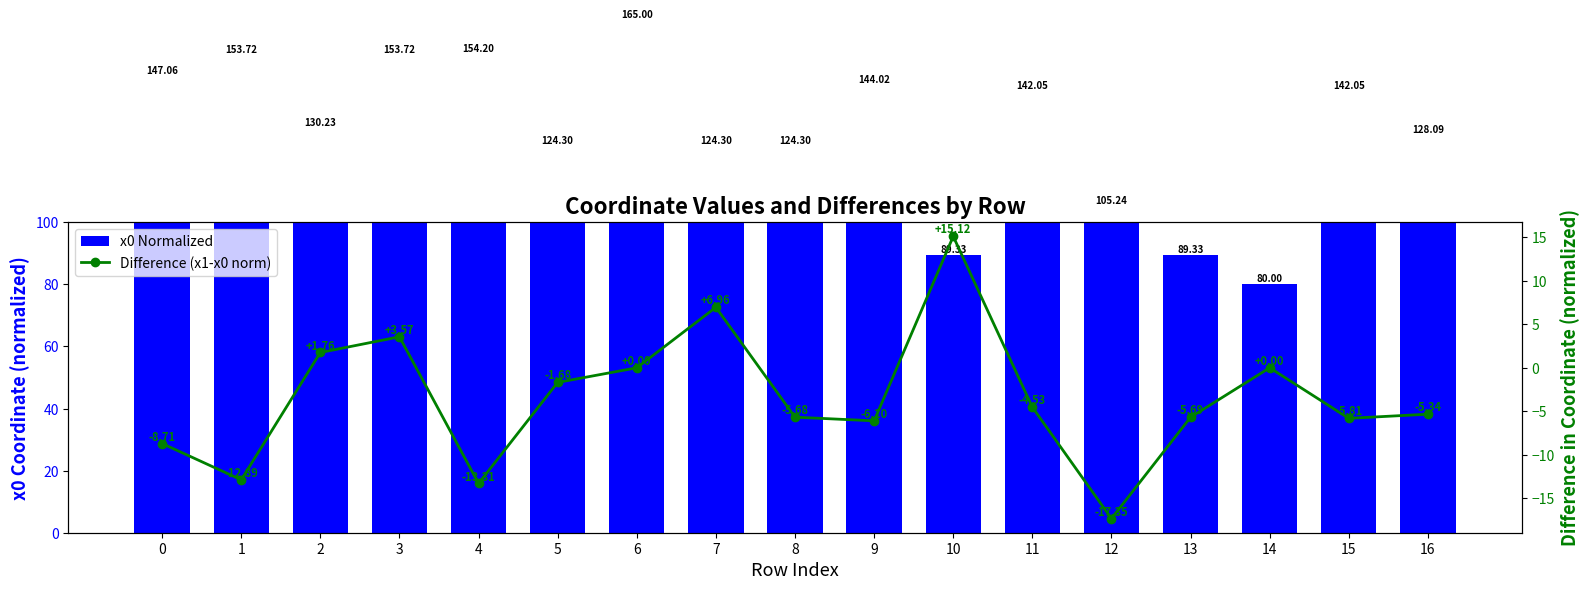

Is it true that Difference (x1-x0 norm) equals -9.4 at 9?

False